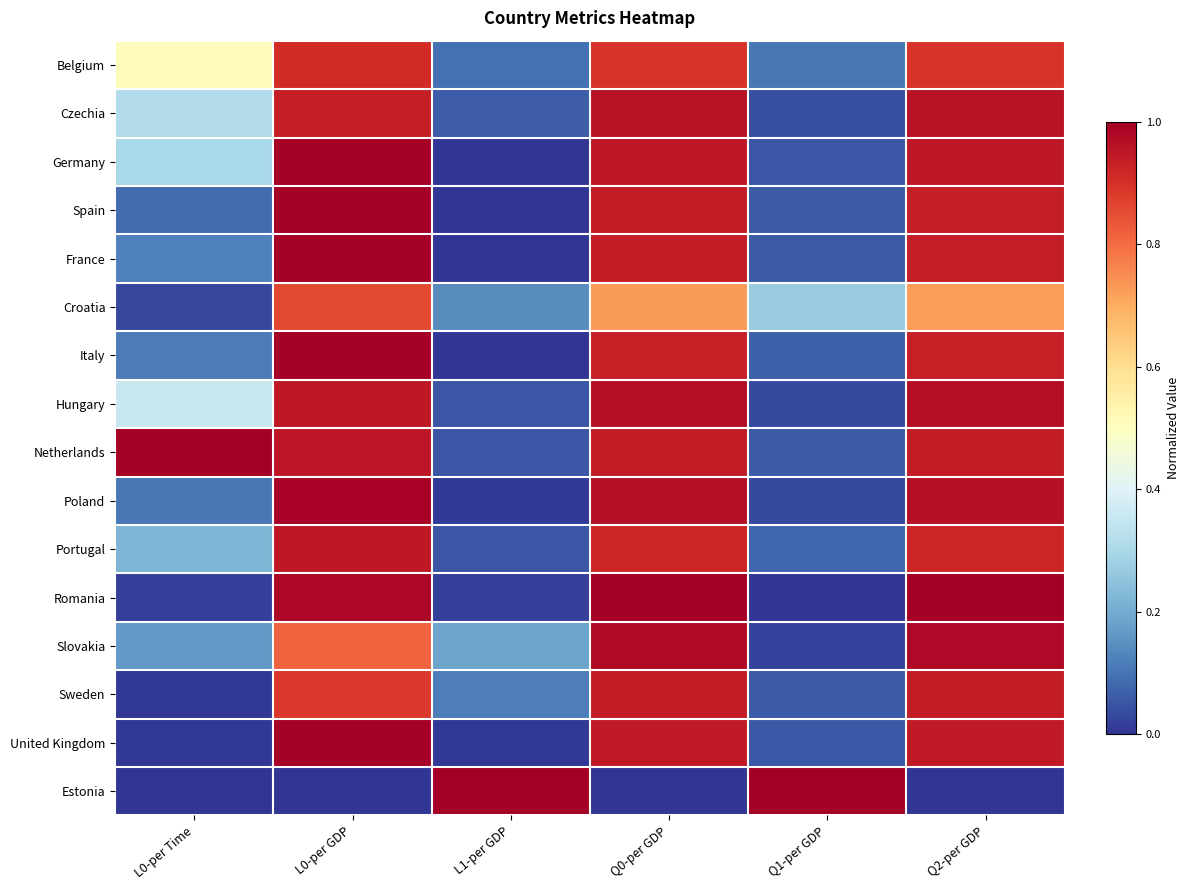

Reading left to right, transcribe all the data shown in this chart.

Belgium: L0-per Time=0.5	L0-per GDP=0.9	L1-per GDP=0.1	Q0-per GDP=0.9	Q1-per GDP=0.1	Q2-per GDP=0.9
Czechia: L0-per Time=0.3	L0-per GDP=0.9	L1-per GDP=0.1	Q0-per GDP=1.0	Q1-per GDP=0.0	Q2-per GDP=1.0
Germany: L0-per Time=0.3	L0-per GDP=1.0	L1-per GDP=0.0	Q0-per GDP=0.9	Q1-per GDP=0.1	Q2-per GDP=0.9
Spain: L0-per Time=0.1	L0-per GDP=1.0	L1-per GDP=0.0	Q0-per GDP=0.9	Q1-per GDP=0.1	Q2-per GDP=0.9
France: L0-per Time=0.1	L0-per GDP=1.0	L1-per GDP=0.0	Q0-per GDP=0.9	Q1-per GDP=0.1	Q2-per GDP=0.9
Croatia: L0-per Time=0.0	L0-per GDP=0.9	L1-per GDP=0.1	Q0-per GDP=0.7	Q1-per GDP=0.3	Q2-per GDP=0.7
Italy: L0-per Time=0.1	L0-per GDP=1.0	L1-per GDP=0.0	Q0-per GDP=0.9	Q1-per GDP=0.1	Q2-per GDP=0.9
Hungary: L0-per Time=0.4	L0-per GDP=0.9	L1-per GDP=0.1	Q0-per GDP=1.0	Q1-per GDP=0.0	Q2-per GDP=1.0
Netherlands: L0-per Time=1.0	L0-per GDP=0.9	L1-per GDP=0.1	Q0-per GDP=0.9	Q1-per GDP=0.1	Q2-per GDP=0.9
Poland: L0-per Time=0.1	L0-per GDP=1.0	L1-per GDP=0.0	Q0-per GDP=1.0	Q1-per GDP=0.0	Q2-per GDP=1.0
Portugal: L0-per Time=0.2	L0-per GDP=0.9	L1-per GDP=0.1	Q0-per GDP=0.9	Q1-per GDP=0.1	Q2-per GDP=0.9
Romania: L0-per Time=0.0	L0-per GDP=1.0	L1-per GDP=0.0	Q0-per GDP=1.0	Q1-per GDP=0.0	Q2-per GDP=1.0
Slovakia: L0-per Time=0.2	L0-per GDP=0.8	L1-per GDP=0.2	Q0-per GDP=1.0	Q1-per GDP=0.0	Q2-per GDP=1.0
Sweden: L0-per Time=0.0	L0-per GDP=0.9	L1-per GDP=0.1	Q0-per GDP=0.9	Q1-per GDP=0.1	Q2-per GDP=0.9
United Kingdom: L0-per Time=0.0	L0-per GDP=1.0	L1-per GDP=0.0	Q0-per GDP=0.9	Q1-per GDP=0.1	Q2-per GDP=0.9
Estonia: L0-per Time=0.0	L0-per GDP=0.0	L1-per GDP=1.0	Q0-per GDP=0.0	Q1-per GDP=1.0	Q2-per GDP=0.0